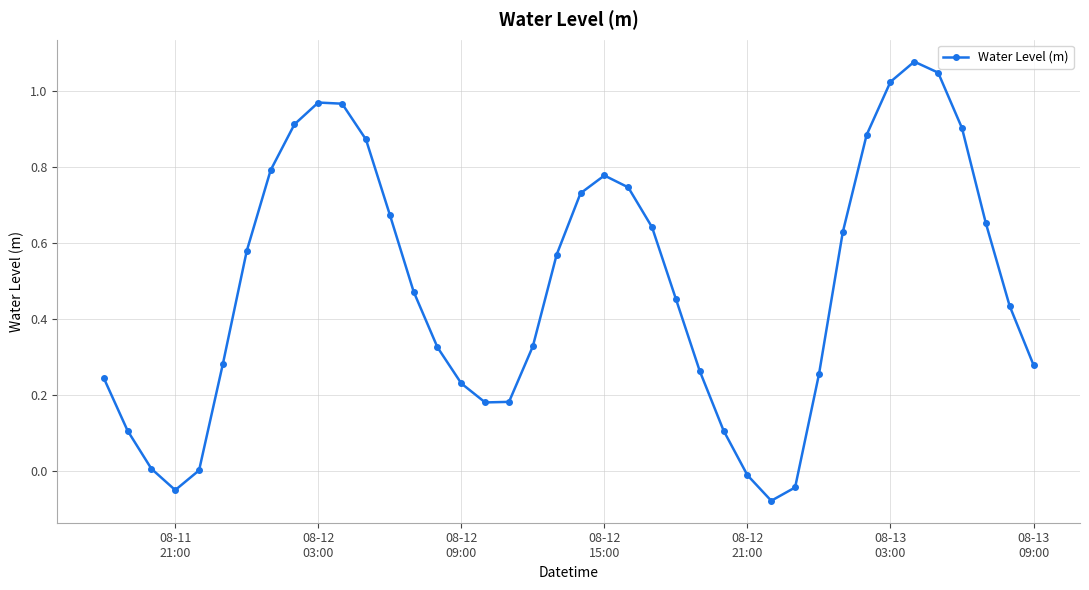

Is this an area chart (filled region under the line)?

No